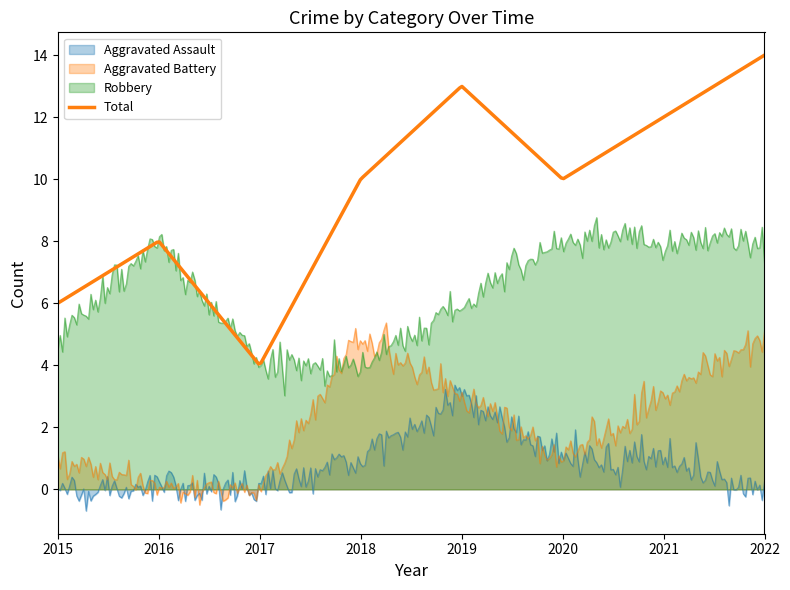

Reading left to right, extract all data points from this chart.

Aggravated Assault: 2015=0	2016=0	2017=0	2018=1	2019=3	2020=1	2021=1	2022=0
Aggravated Battery: 2015=1	2016=0	2017=0	2018=5	2019=3	2020=1	2021=3	2022=5
Robbery: 2015=5	2016=8	2017=4	2018=4	2019=6	2020=8	2021=8	2022=8
Total: 2015=6	2016=8	2017=4	2018=10	2019=13	2020=10	2021=12	2022=14